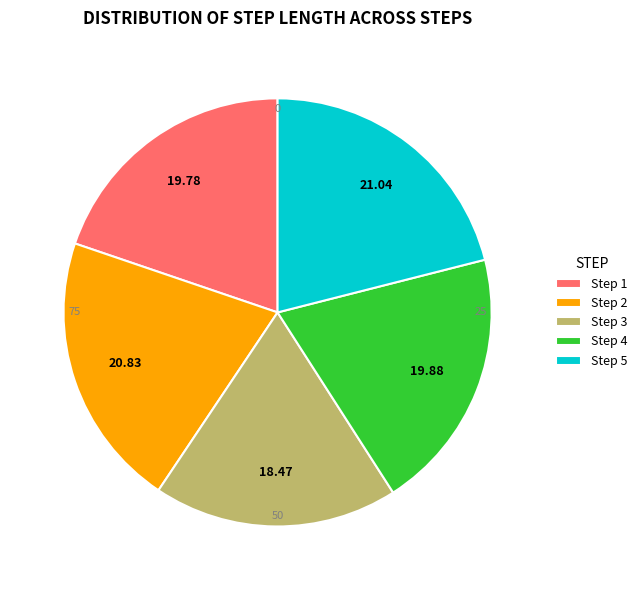

Is there a majority slice in this chart?

No